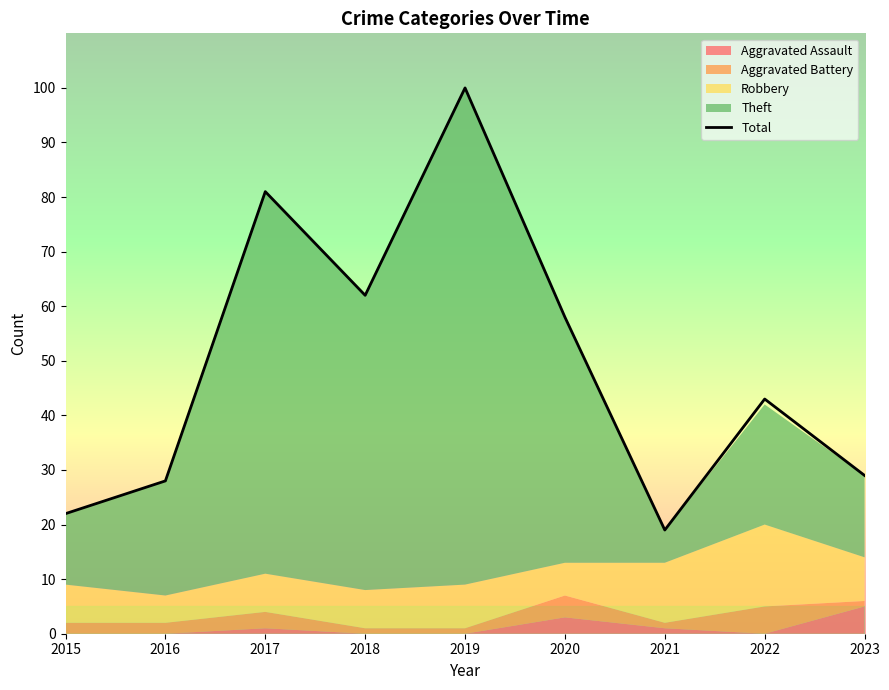

How many points are higher than both their immediate neighbors (excluding endpoints)?

3